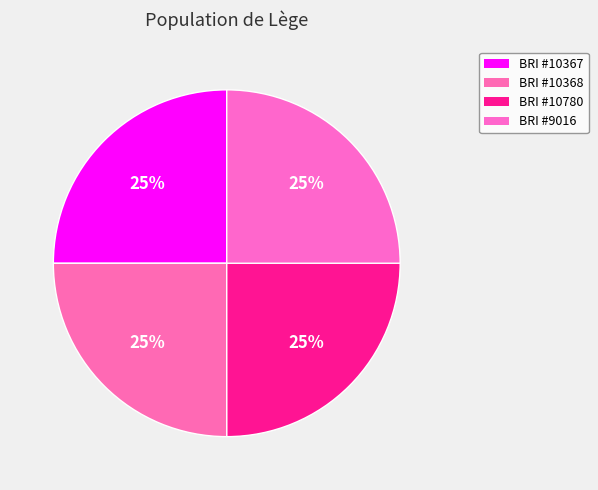

How many slices are in this pie chart?

4